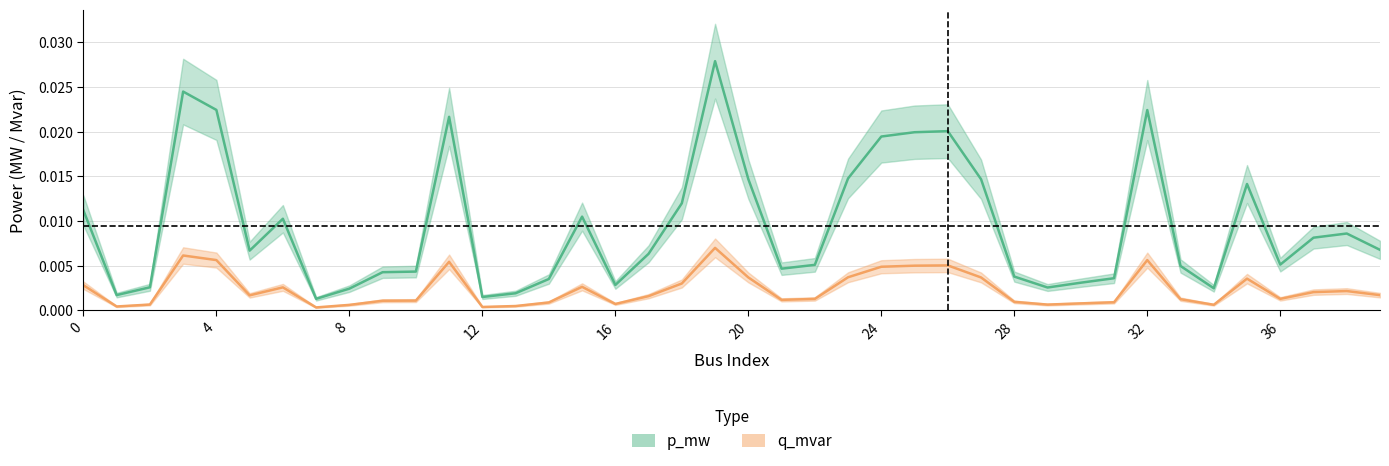

Rank the categories by q_mvar value from lowest to highest.

7, 12, 1, 13, 8, 34, 29, 2, 16, 30, 14, 31, 28, 9, 10, 21, 33, 22, 36, 17, 5, 39, 37, 38, 6, 15, 0, 18, 35, 27, 20, 23, 24, 25, 26, 11, 32, 4, 3, 19